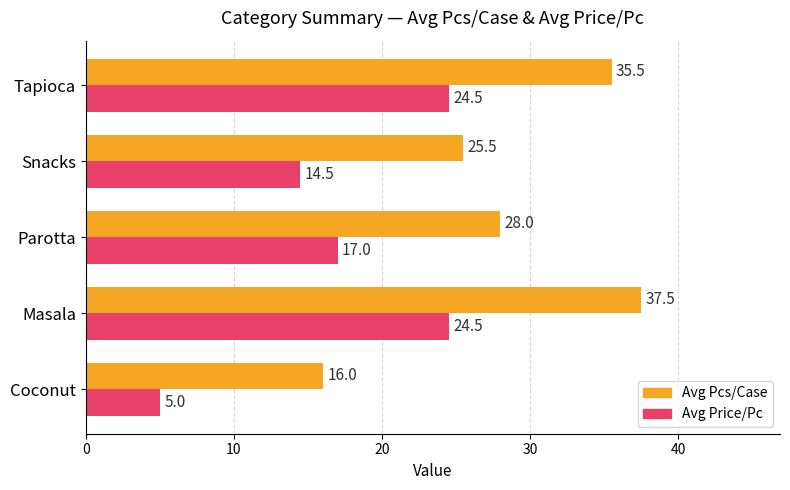

Read the Avg Price/Pc value at Parotta.

17.0